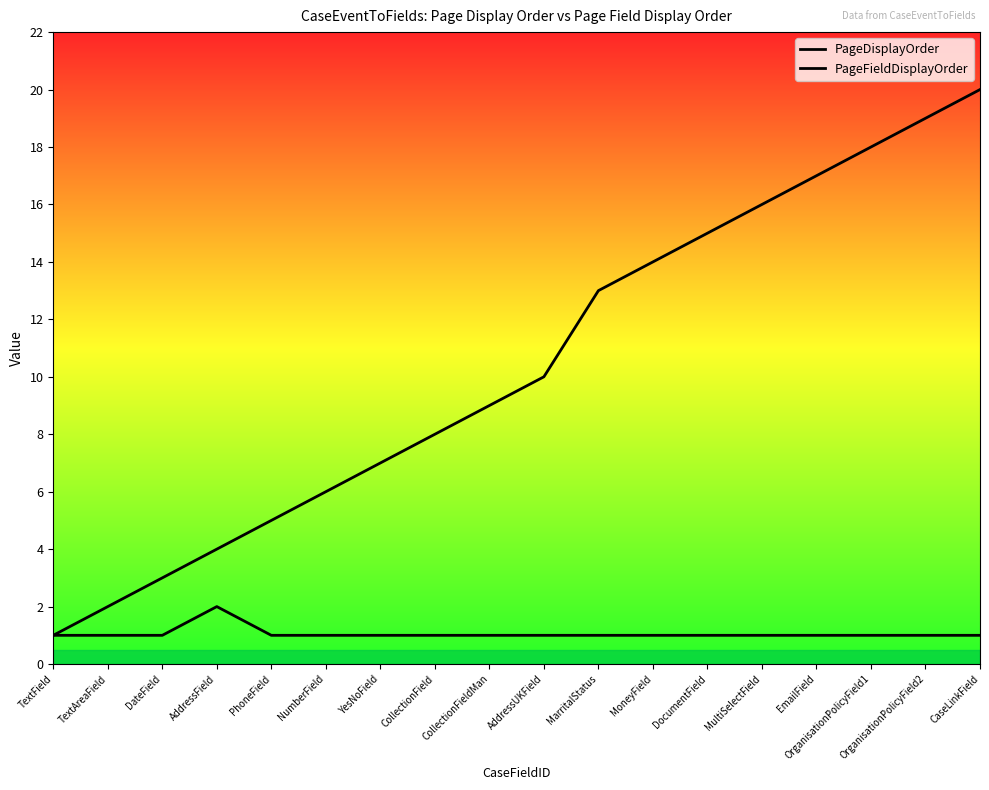

True or false: PageFieldDisplayOrder has a value of 1 at MultiSelectField.

True